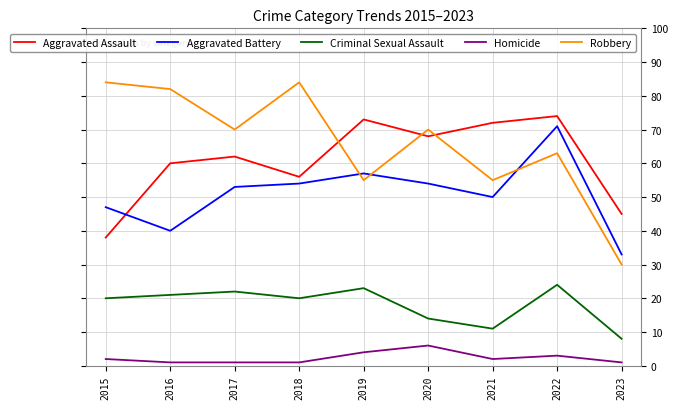

What are all the series names shown in the legend?

Aggravated Assault, Aggravated Battery, Criminal Sexual Assault, Homicide, Robbery